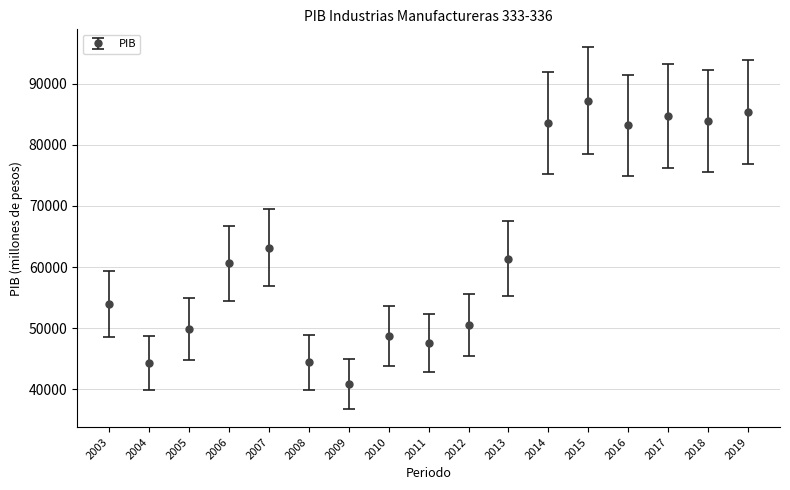

True or false: the data shows 47567.8 at 2011.

True